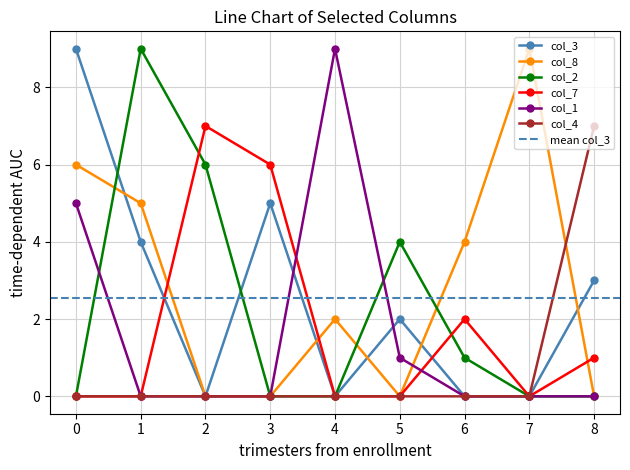

Is the value of col_8 at 4 greater than the value of col_3 at 4?

Yes